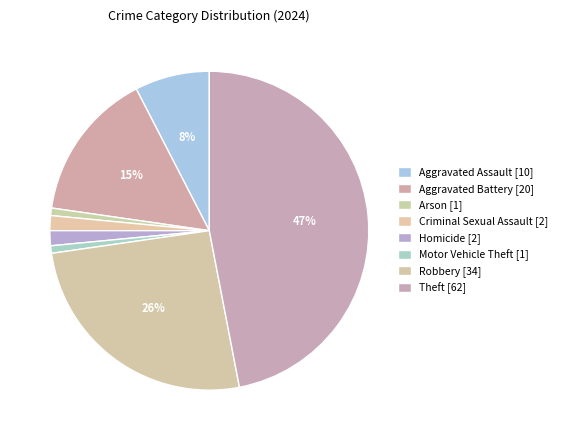

Which category has the biggest portion of the pie?

Theft